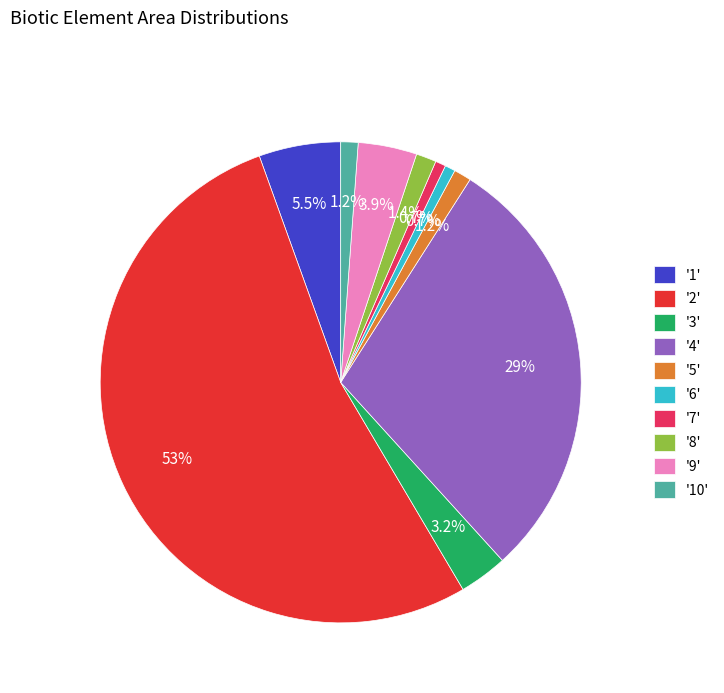

Which category has the biggest portion of the pie?

'2'